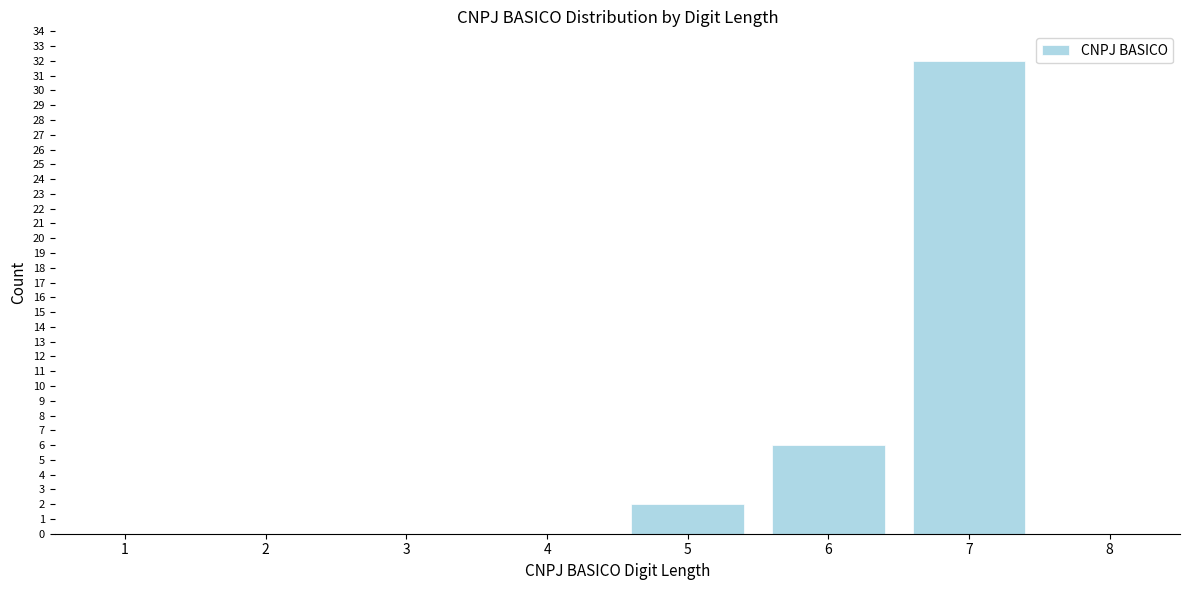

Reading left to right, extract all data points from this chart.

1=0	2=0	3=0	4=0	5=2	6=6	7=32	8=0